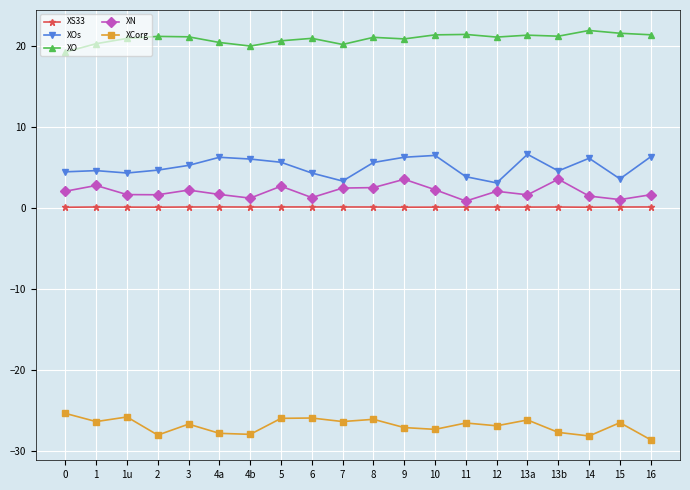

What are all the series names shown in the legend?

XS33, XOs, XO, XN, XCorg